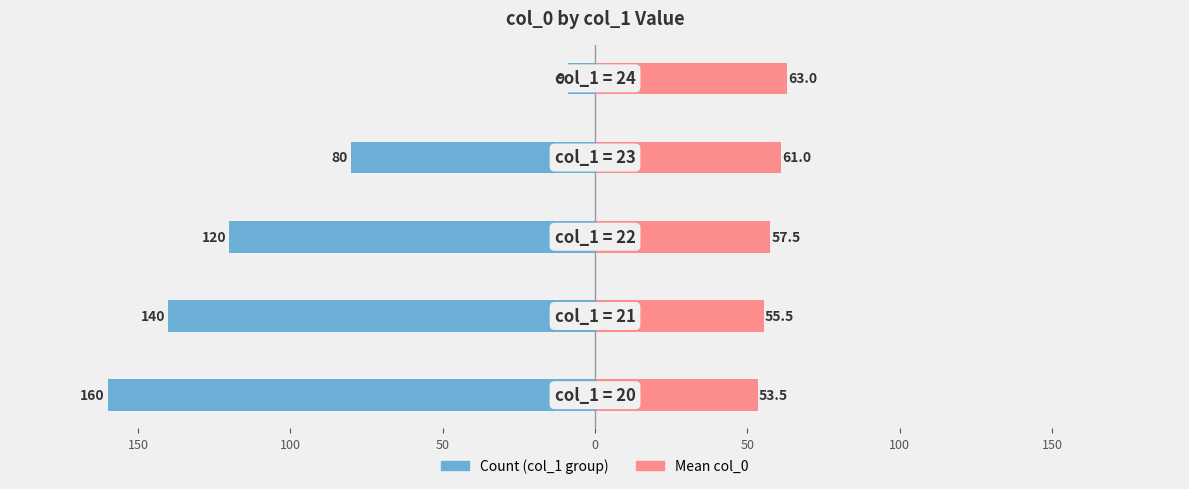

True or false: Count (left) has a value of -141.2 at 50.

False